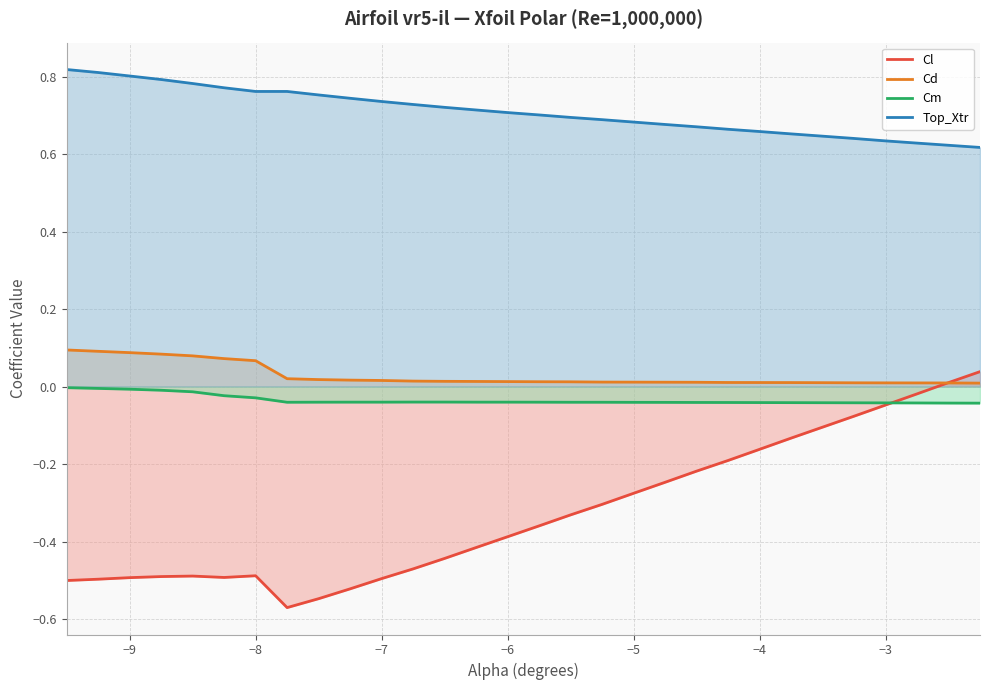

What is the average value of the Cl series?

-0.3